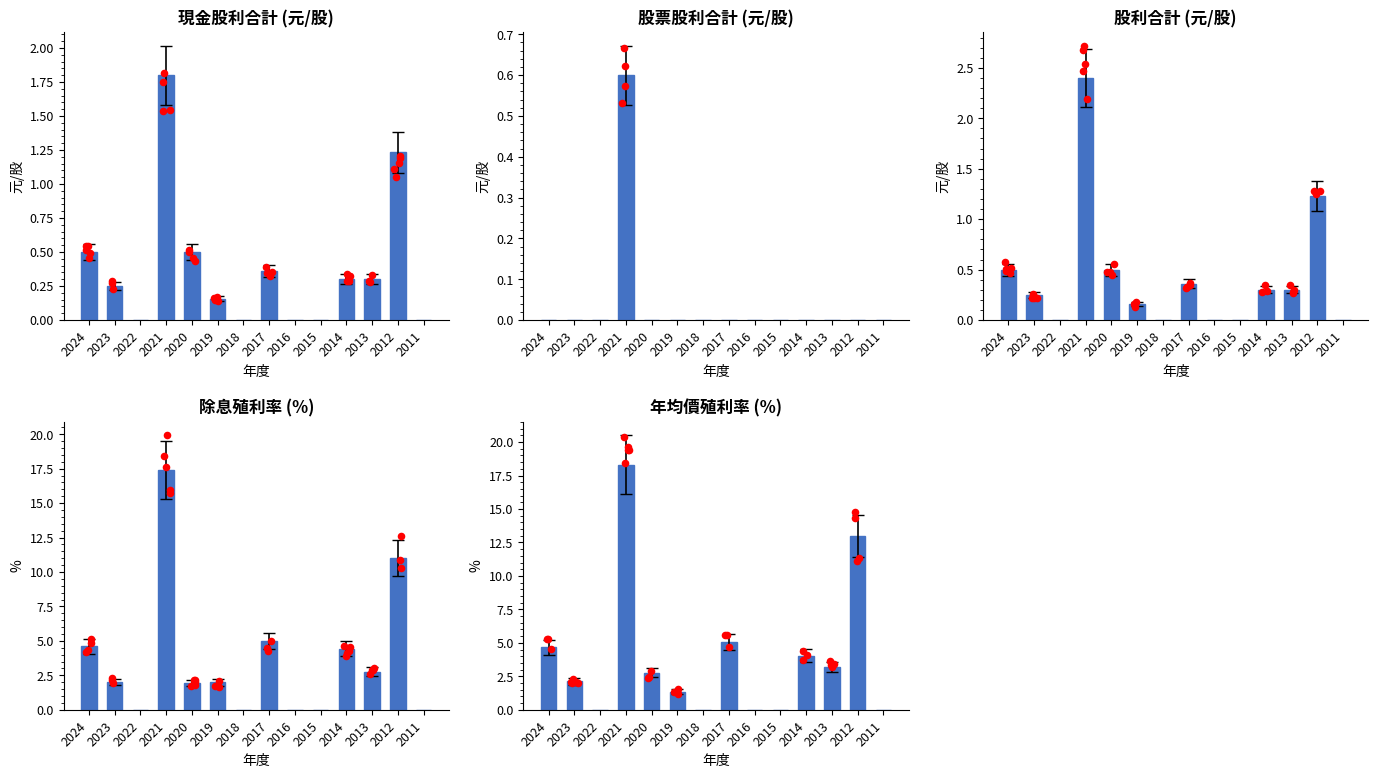

Which series contains the highest Y value?

年均價殖利率